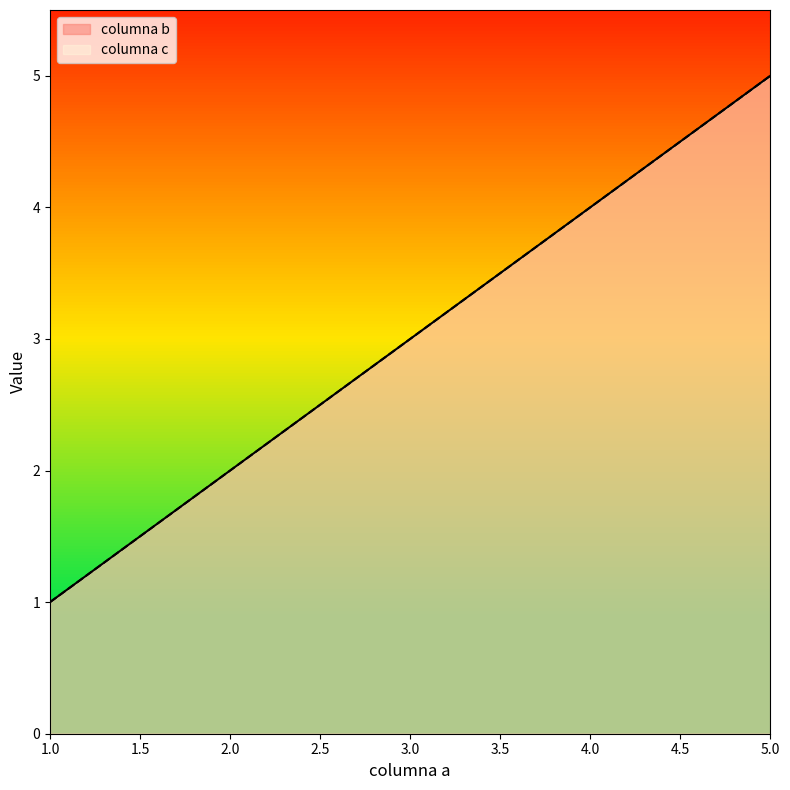

How many categories are shown in the chart?

5